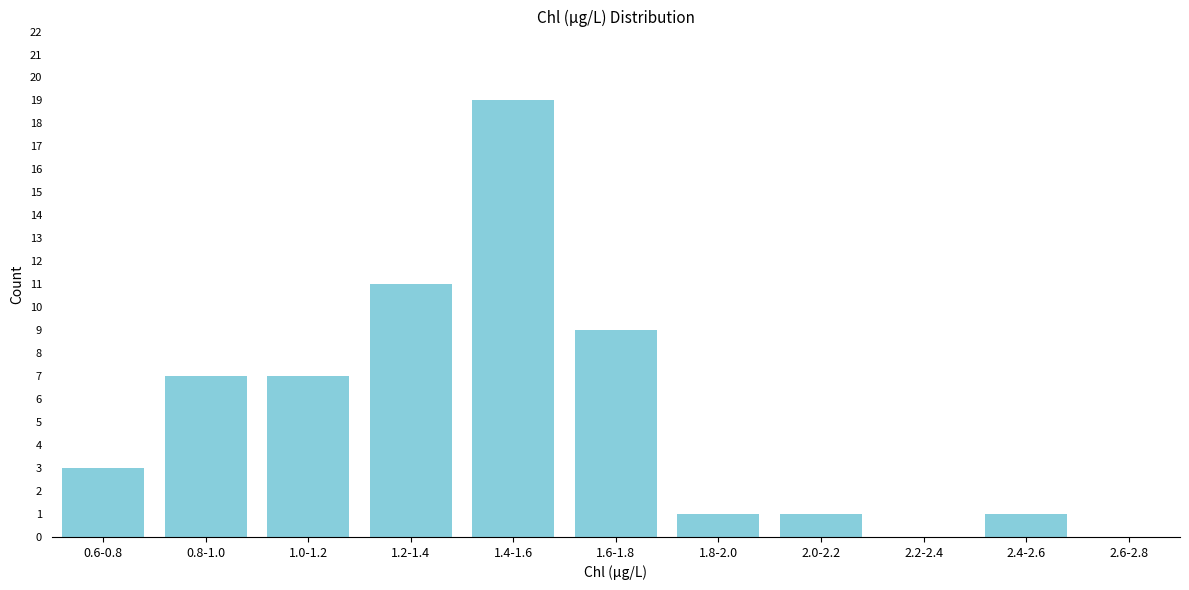

Reading left to right, extract all data points from this chart.

0.6-0.8=3	0.8-1.0=7	1.0-1.2=7	1.2-1.4=11	1.4-1.6=19	1.6-1.8=9	1.8-2.0=1	2.0-2.2=1	2.2-2.4=0	2.4-2.6=1	2.6-2.8=0